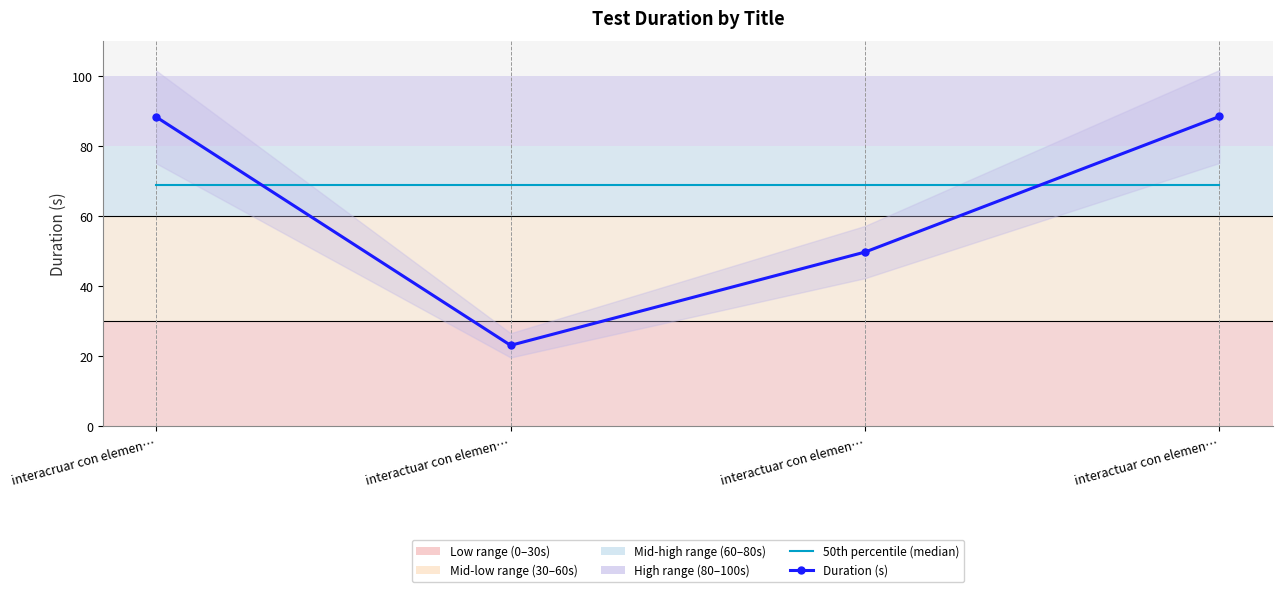

What is the difference between the highest and lowest values at interacruar con elemen…?

19.3